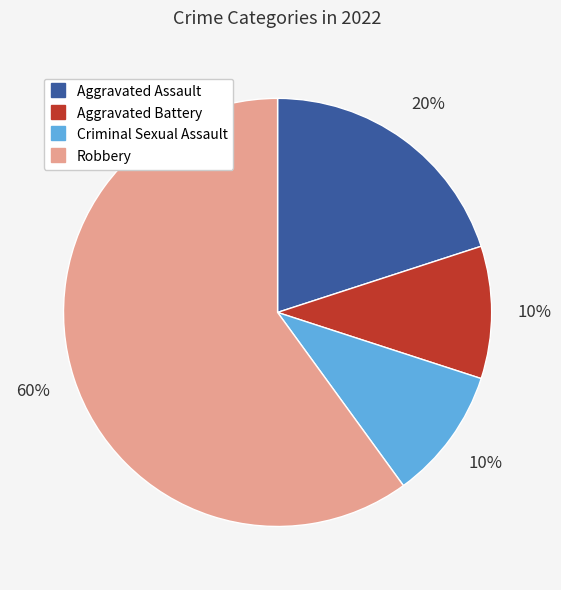

Is it true that Robbery is 60% of the pie?

True